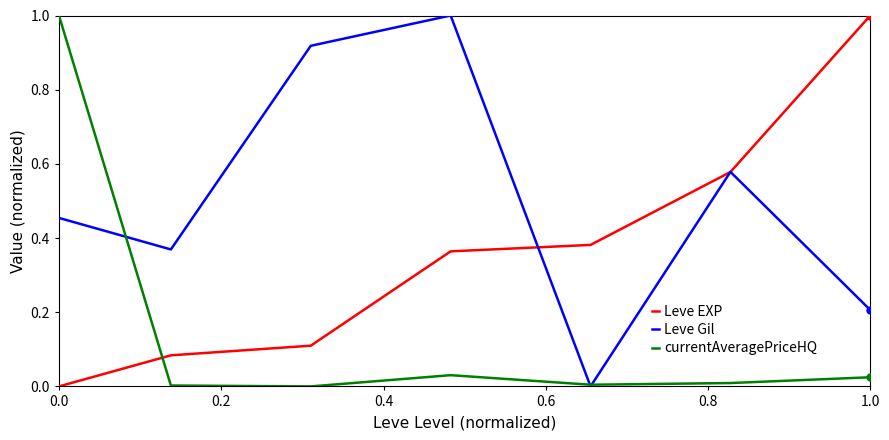

What is the greatest value displayed?

1.0